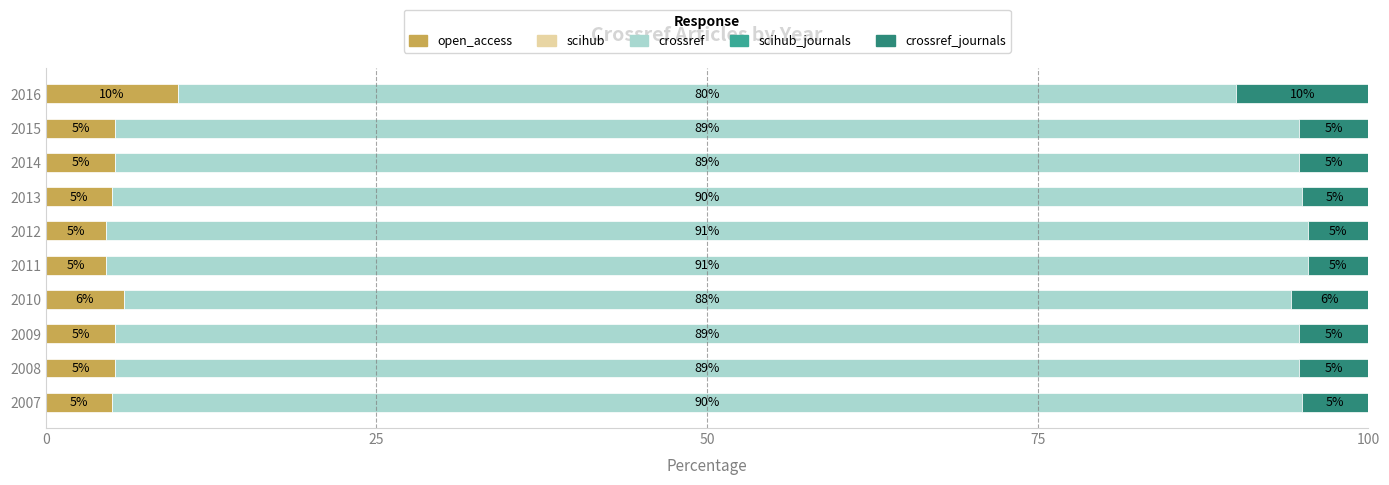

What is the total value across all series at 2016?

100.0